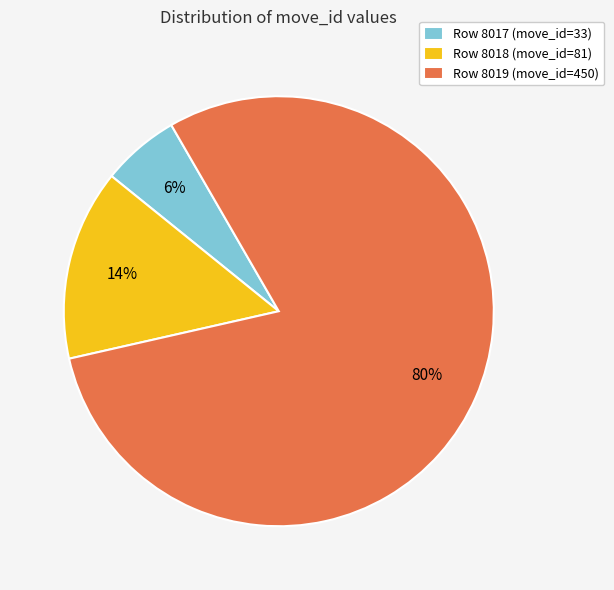

To the nearest percent, what percentage of the pie is Row 8019 (move_id=450)?

80%